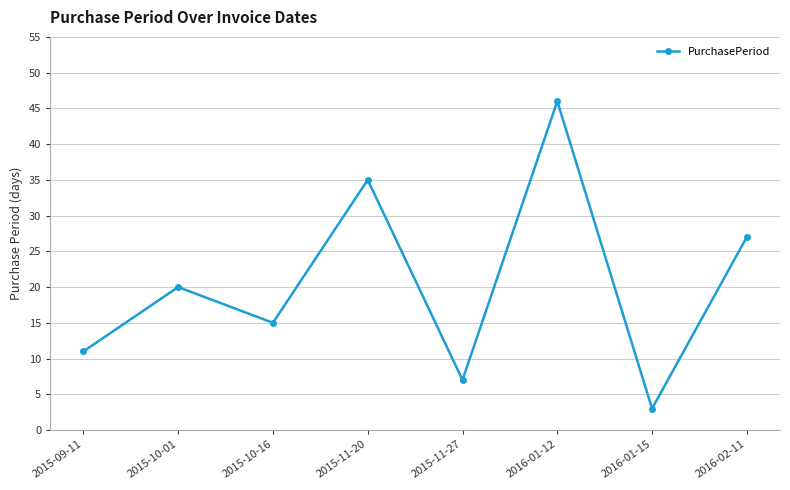

What is the maximum value shown in the chart?

46